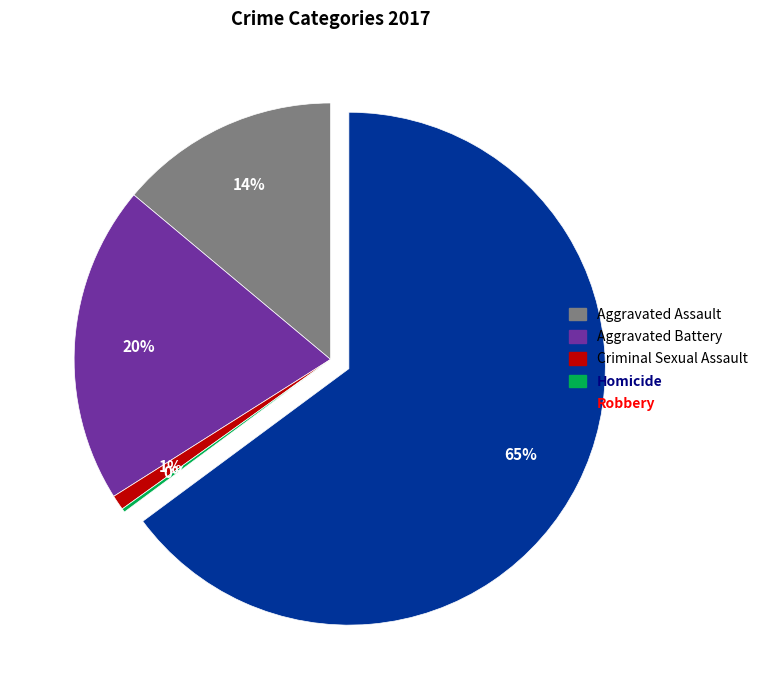

Does any single category account for the majority?

Yes